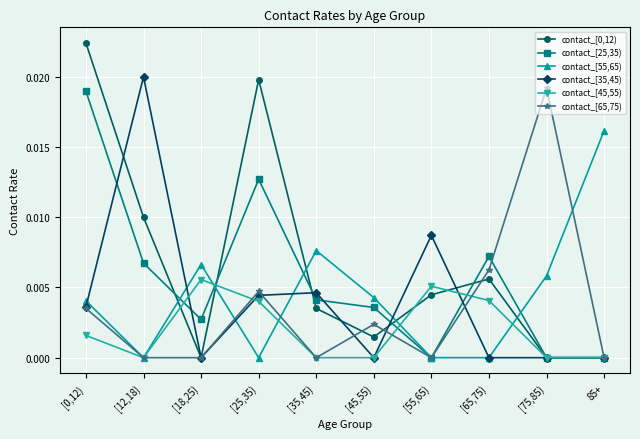

Is the value of contact_[55,65) at [35,45) greater than the value of contact_[0,12) at [12,18)?

No